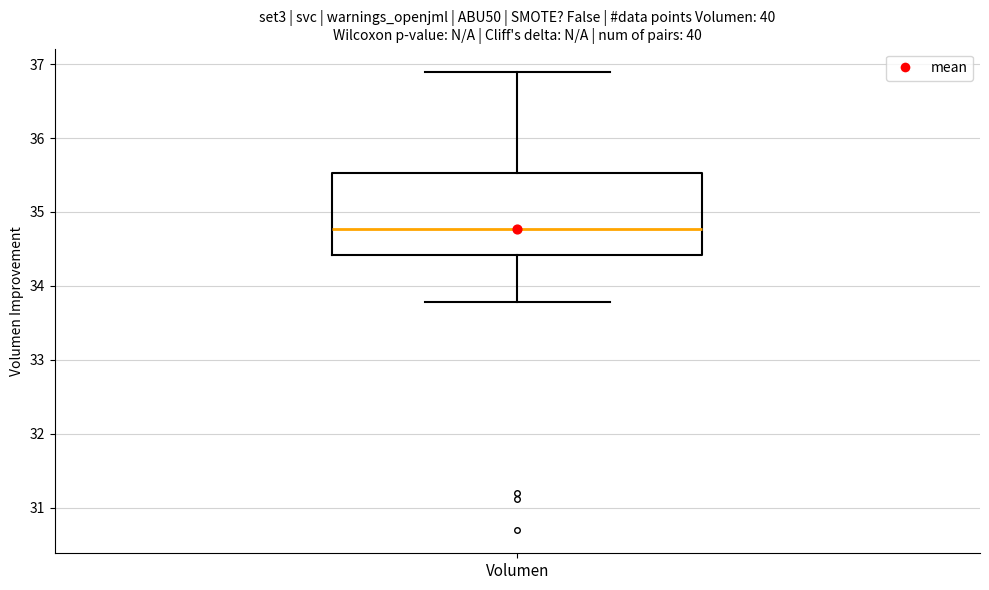

Transcribe this box plot: give where the median line is, the range the box spans, and where the two whiskers end, as read against the y-axis. The values are not printed on the chart, so give them approximately, as read against the axis.

median 34.8, box 34.4 to 35.5, whiskers 33.8 to 36.9